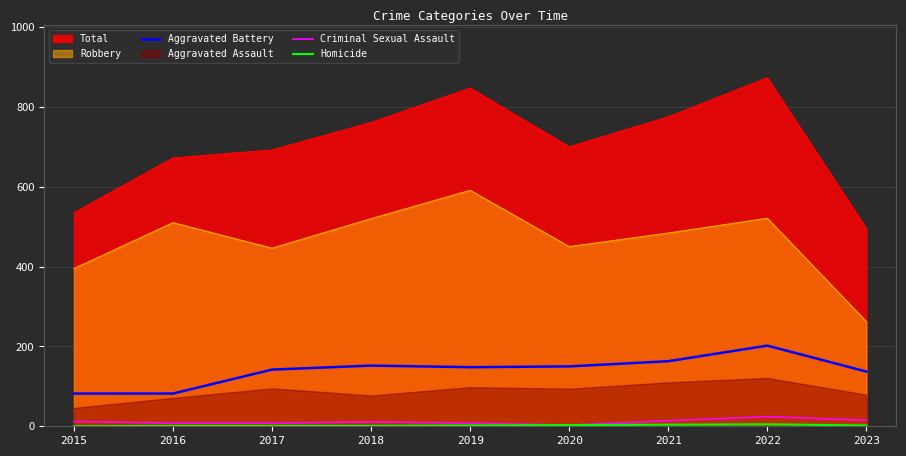

Does the chart display data point markers on the line(s)?

No